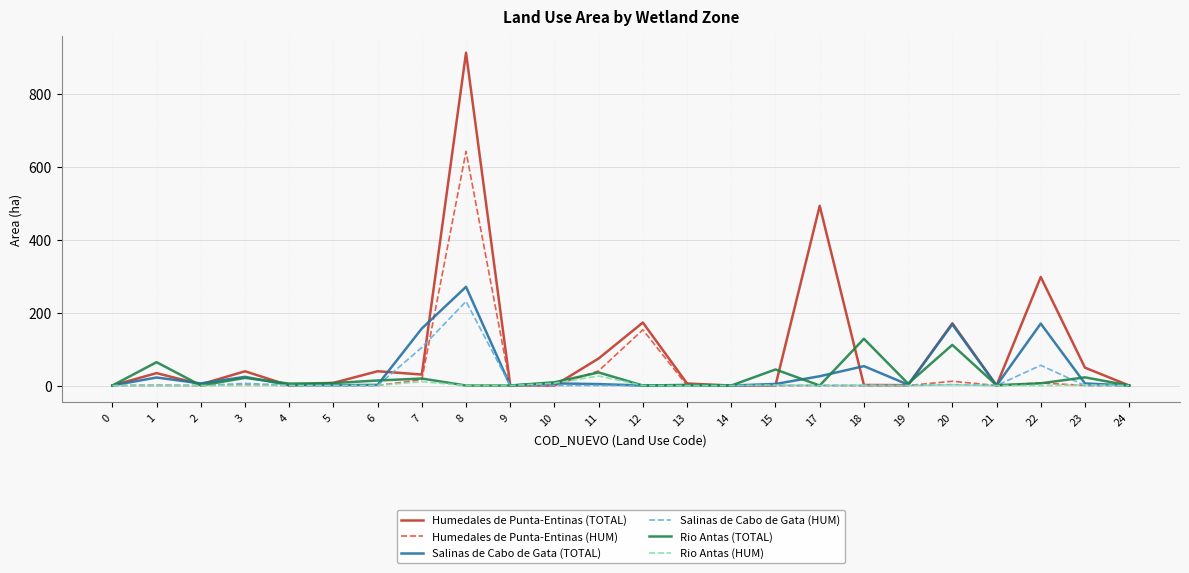

What is the total value across all series at 12?

325.8